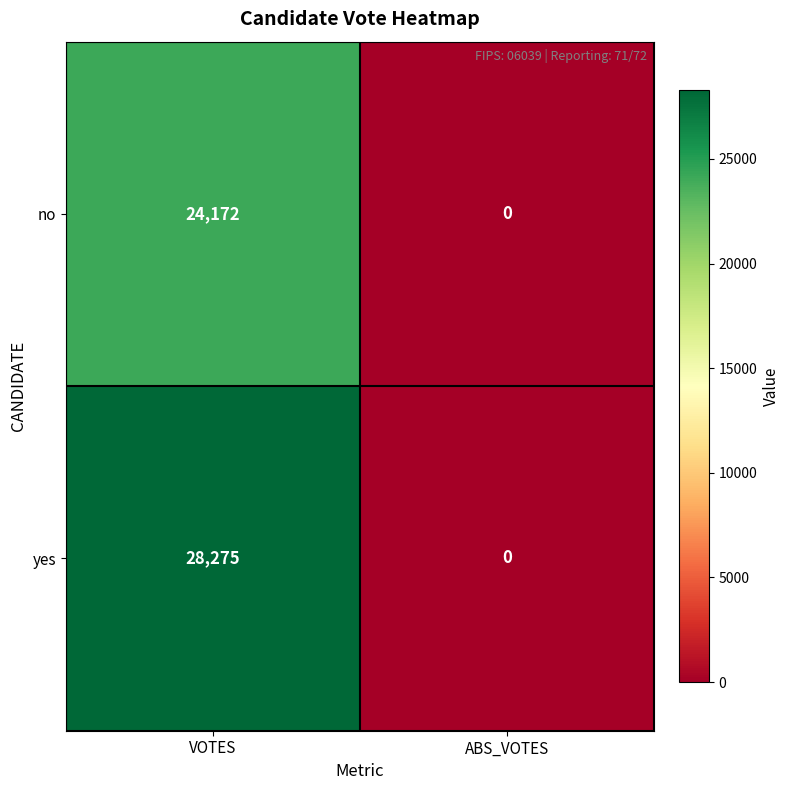

What is the difference between the yes values at ABS_VOTES and VOTES?

28275